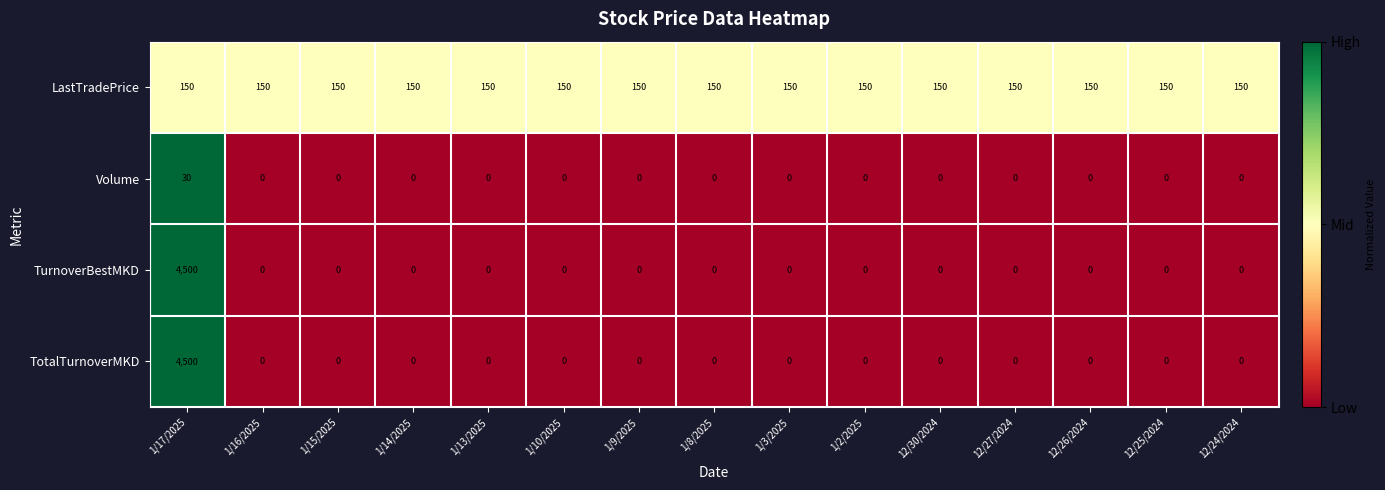

How many values in the TotalTurnoverMKD series exceed 0?

1